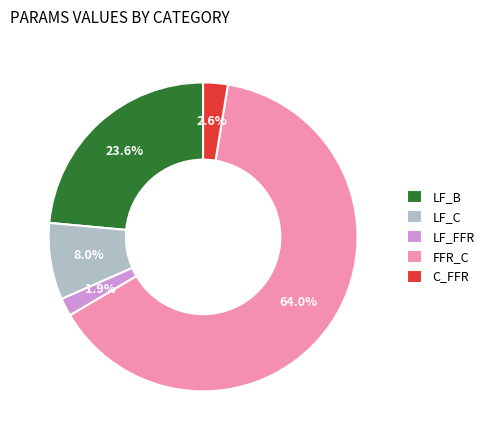

To the nearest percent, what is the difference between the C_FFR and LF_B slice percentages?

21%